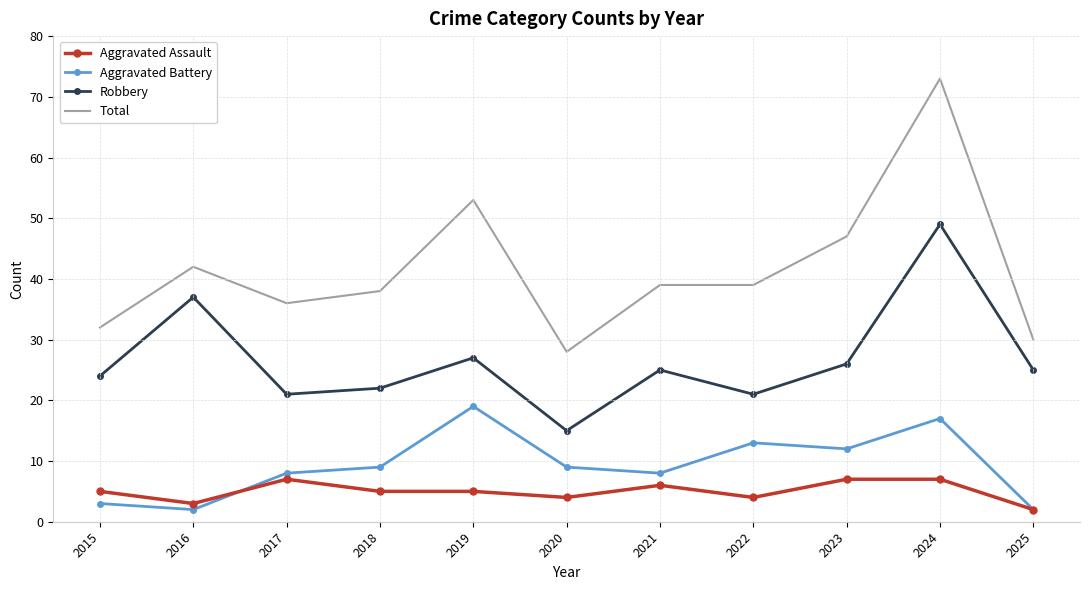

What is the total value across all series at 2016?

84